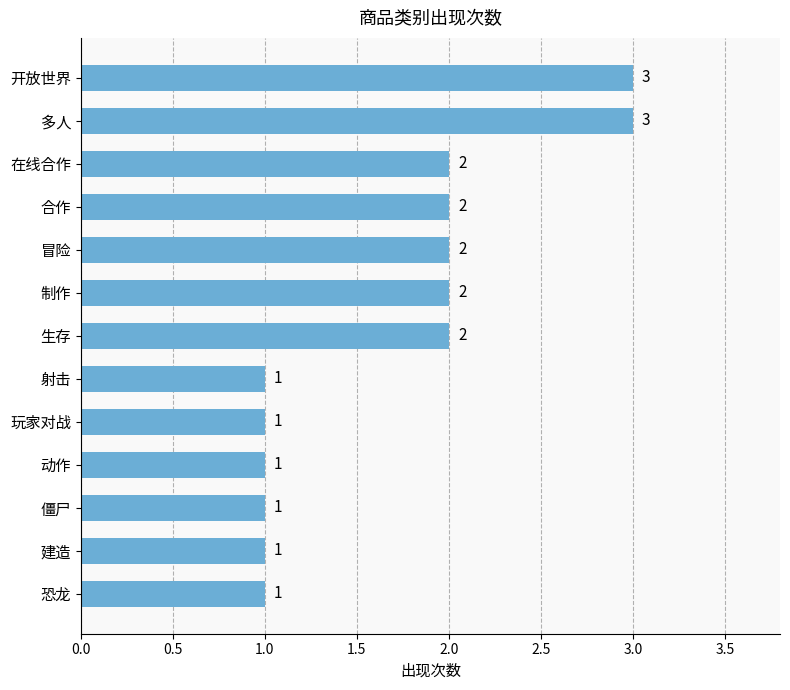

The value at 射击 is 1. True or false?

True